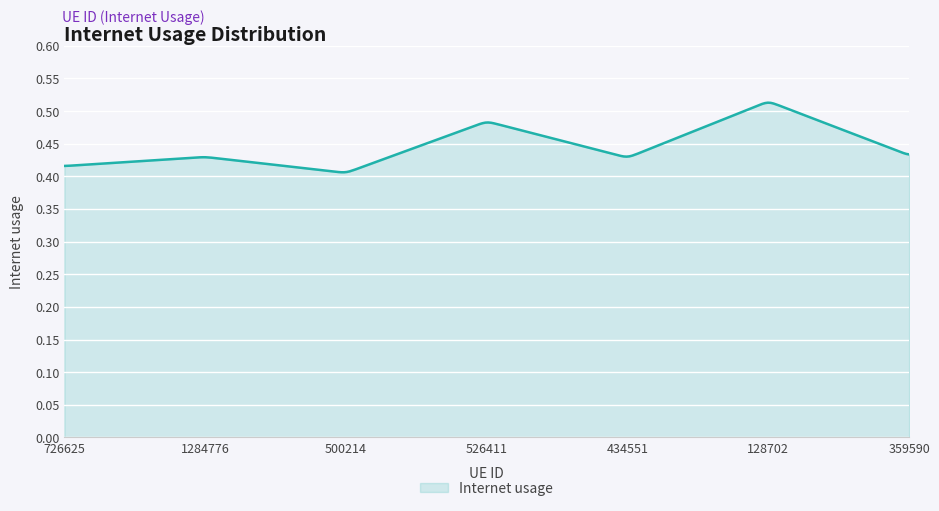

Does the chart display data point markers on the line(s)?

No